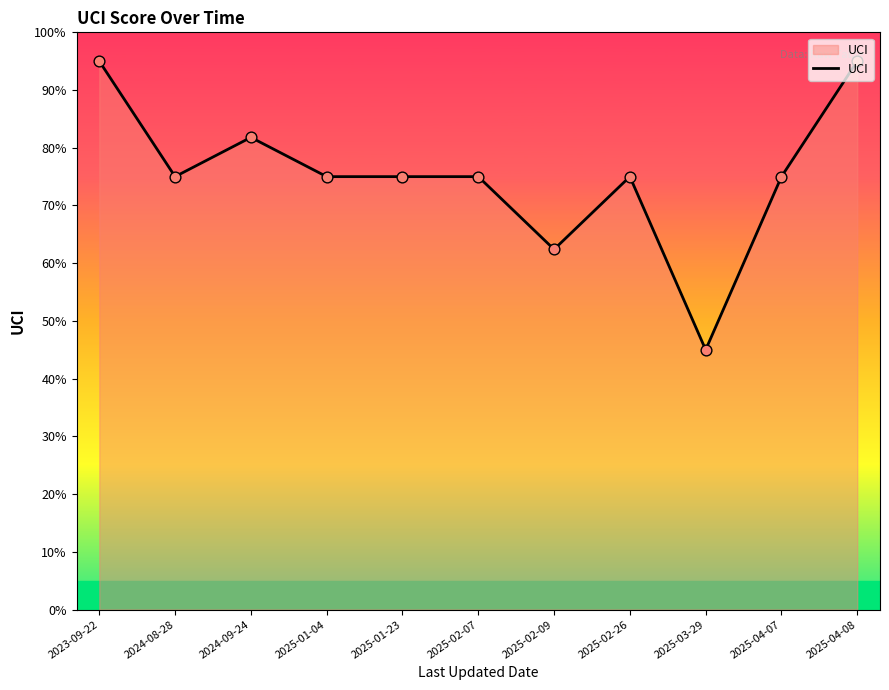

Approximately how many times larger is the value at 2025-02-09 compared to 2025-04-08?

0.7